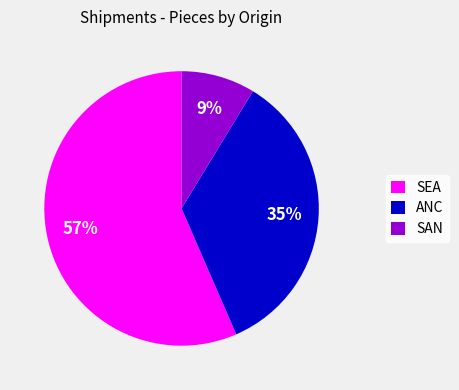

The ANC slice represents 47% of the pie. True or false?

False